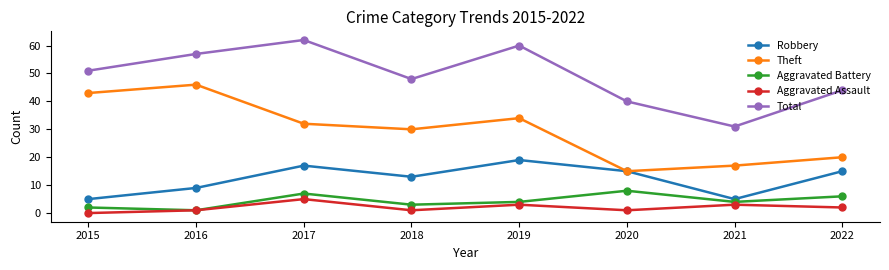

What is the difference between the second highest and minimum values in the Total series?

29